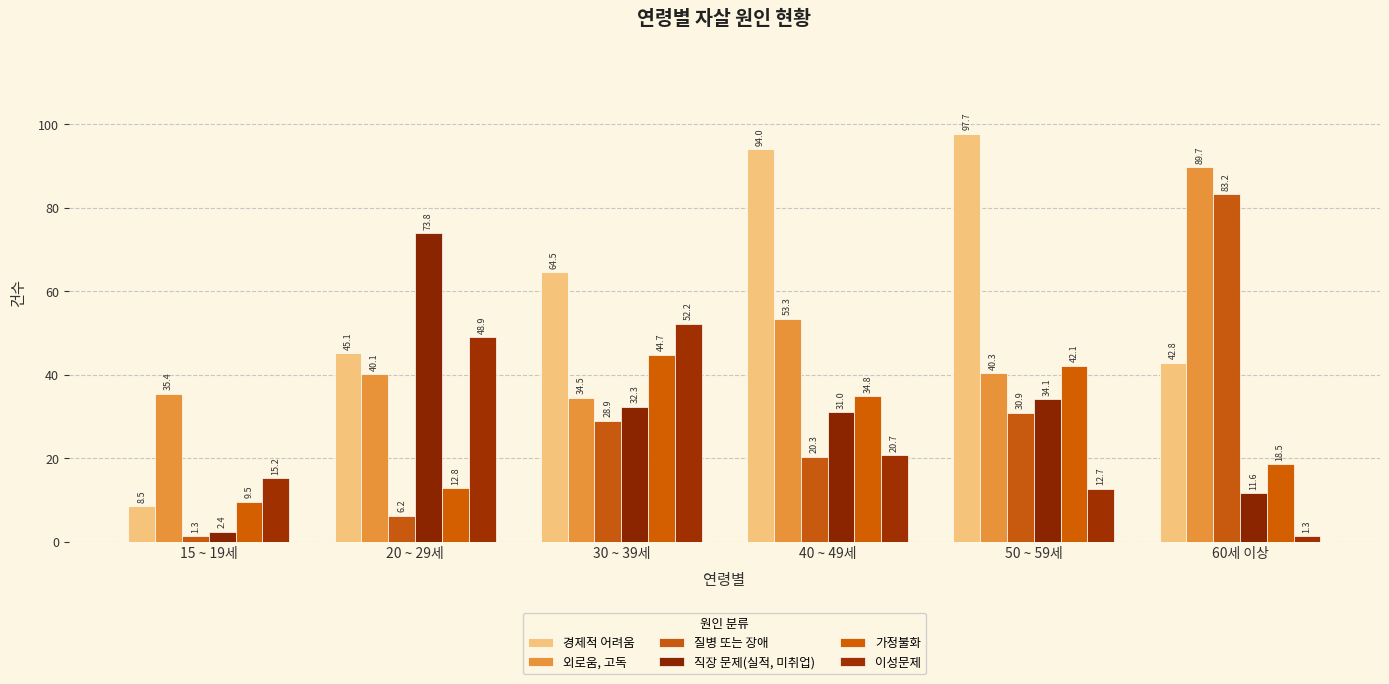

The 경제적 어려움 series shows 45.1 at 20 ~ 29세. True or false?

True